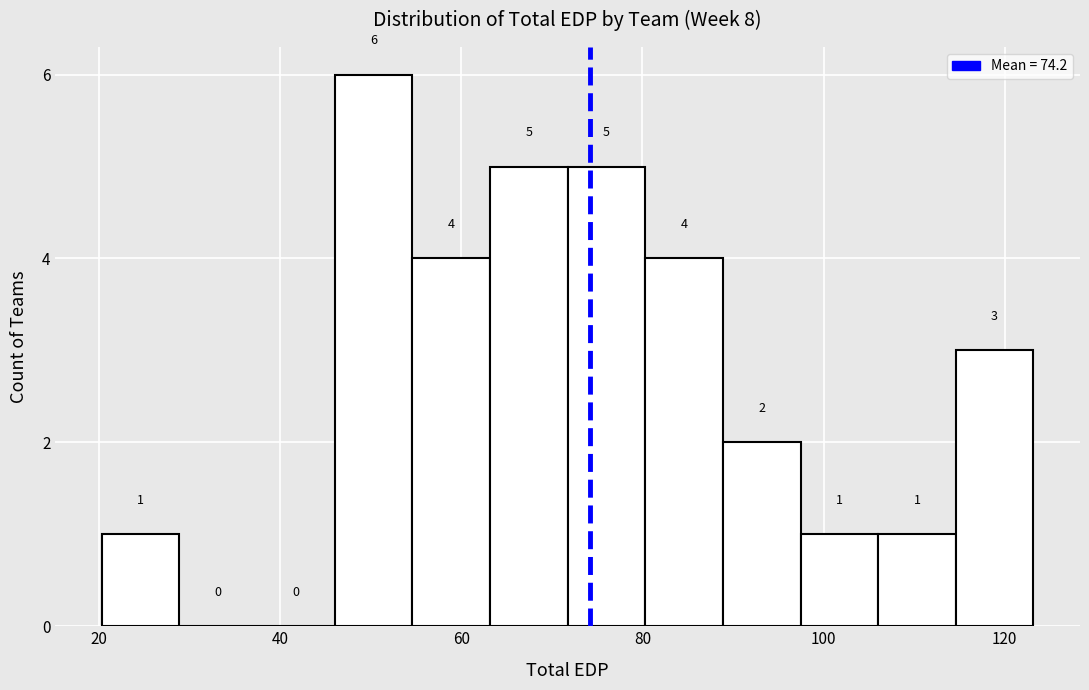

How tall is the bar that spans 88 to 98 on the x-axis? The bar edges are not printed on the chart, so give them approximately, as read against the axis.

2